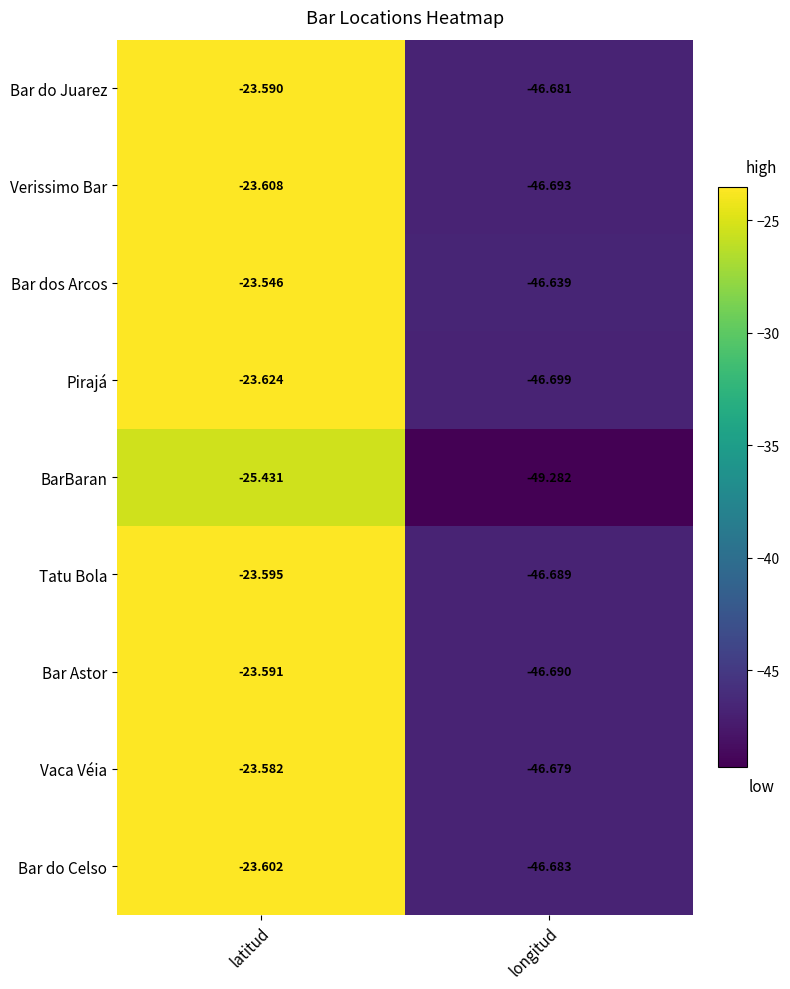

What is the difference between the highest and lowest values at latitud?

1.9